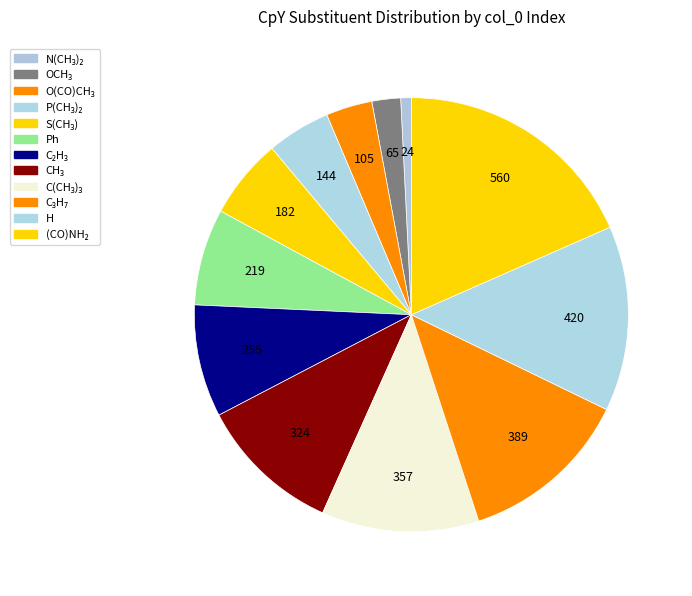

What is the largest slice in the pie chart?

(CO)NH₂